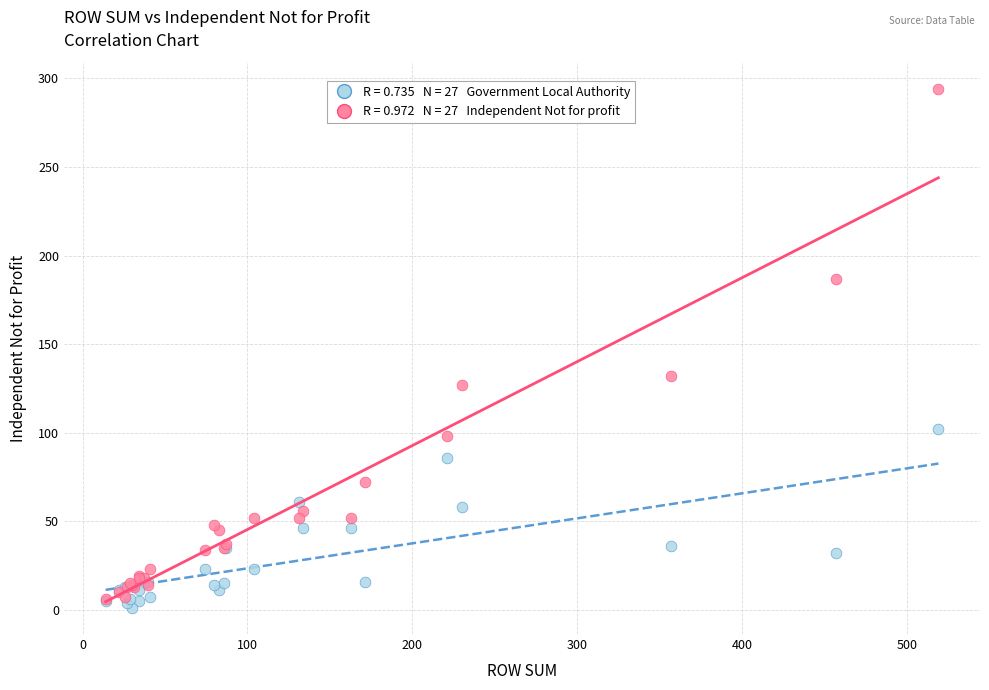

Across all series, what Y value is closest to 147?

132